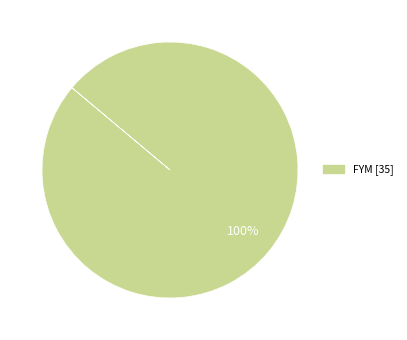

Is there any slice that represents more than half of the pie?

Yes